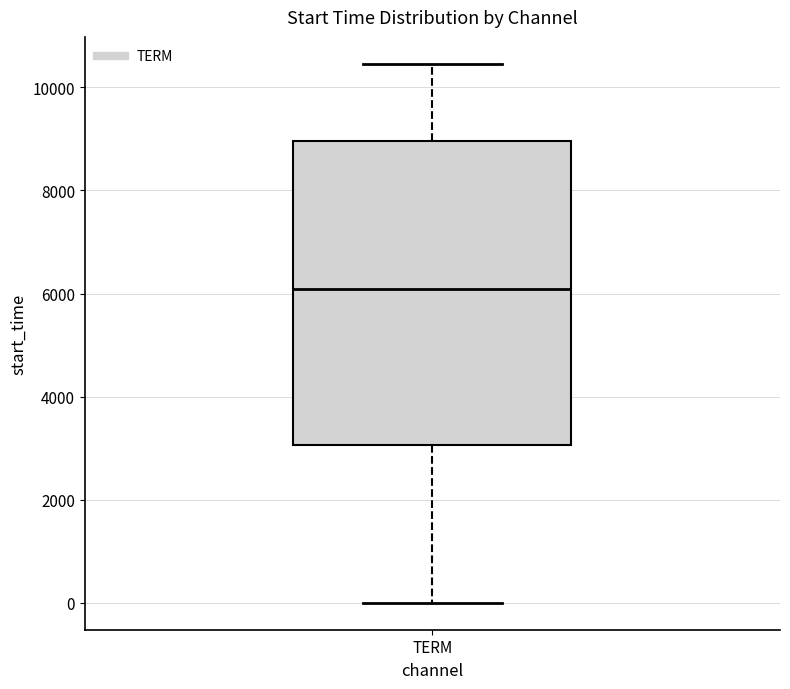

Read this box plot against the y-axis: the position of the median line, the range covered by the box, and the ends of both whiskers. The values are not printed on the chart, so give them approximately, as read against the axis.

median 6000, box 3000 to 9000, whiskers 0 to 10400